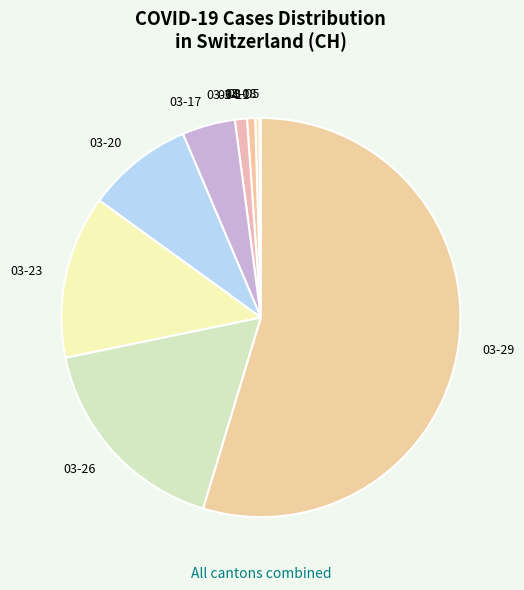

The 03-14 slice represents 1% of the pie. True or false?

True